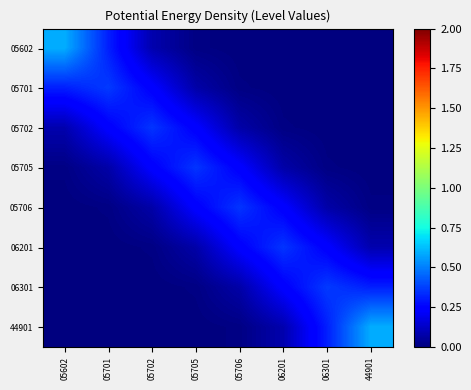

Reading left to right, transcribe all the data shown in this chart.

05602: 05602=0.6	05701=0.3	05702=0.1	05705=0.0	05706=0.0	06201=0.0	06301=0.0	44901=0.0
05701: 05602=0.3	05701=0.4	05702=0.2	05705=0.1	05706=0.0	06201=0.0	06301=0.0	44901=0.0
05702: 05602=0.1	05701=0.2	05702=0.4	05705=0.2	05706=0.1	06201=0.0	06301=0.0	44901=0.0
05705: 05602=0.0	05701=0.1	05702=0.2	05705=0.4	05706=0.2	06201=0.1	06301=0.0	44901=0.0
05706: 05602=0.0	05701=0.0	05702=0.1	05705=0.2	05706=0.4	06201=0.2	06301=0.1	44901=0.0
06201: 05602=0.0	05701=0.0	05702=0.0	05705=0.1	05706=0.2	06201=0.4	06301=0.2	44901=0.1
06301: 05602=0.0	05701=0.0	05702=0.0	05705=0.0	05706=0.1	06201=0.2	06301=0.4	44901=0.3
44901: 05602=0.0	05701=0.0	05702=0.0	05705=0.0	05706=0.0	06201=0.1	06301=0.3	44901=0.6